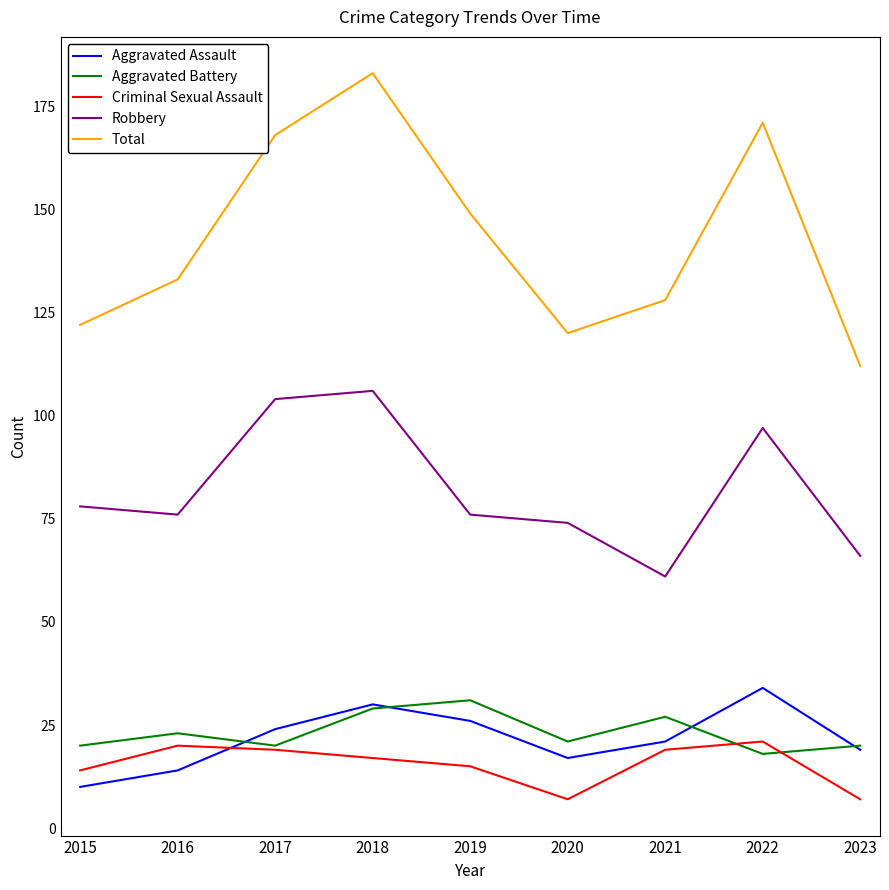

Reading left to right, what are all the values shown in this chart?

Aggravated Assault: 10	14	24	30	26	17	21	34	19
Aggravated Battery: 20	23	20	29	31	21	27	18	20
Criminal Sexual Assault: 14	20	19	17	15	7	19	21	7
Robbery: 78	76	104	106	76	74	61	97	66
Total: 122	133	168	183	149	120	128	171	112